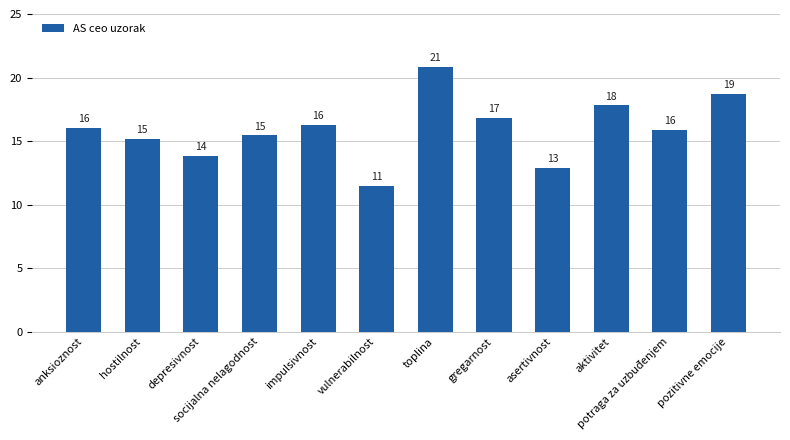

Does the chart contain any negative values?

No